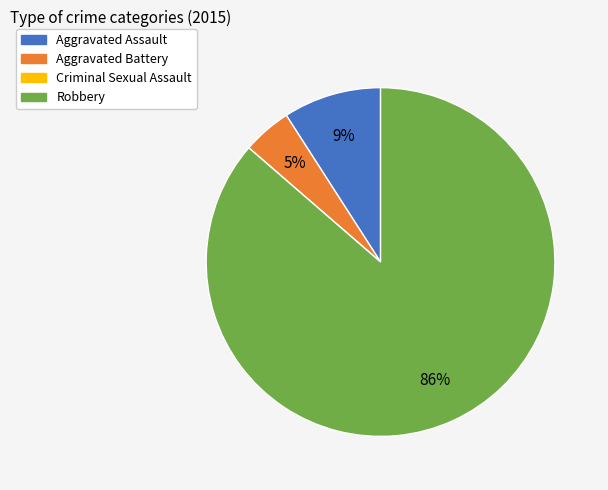

Is there a majority slice in this chart?

Yes